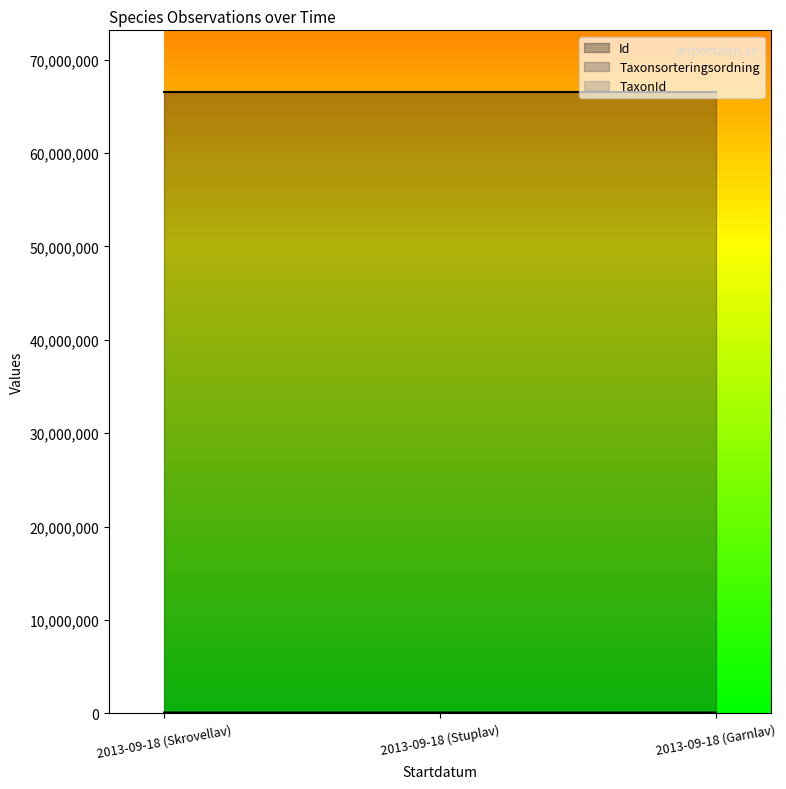

Is the value of Taxonsorteringsordning at 2013-09-18 (Stuplav) greater than the value of TaxonId at 2013-09-18 (Skrovellav)?

Yes